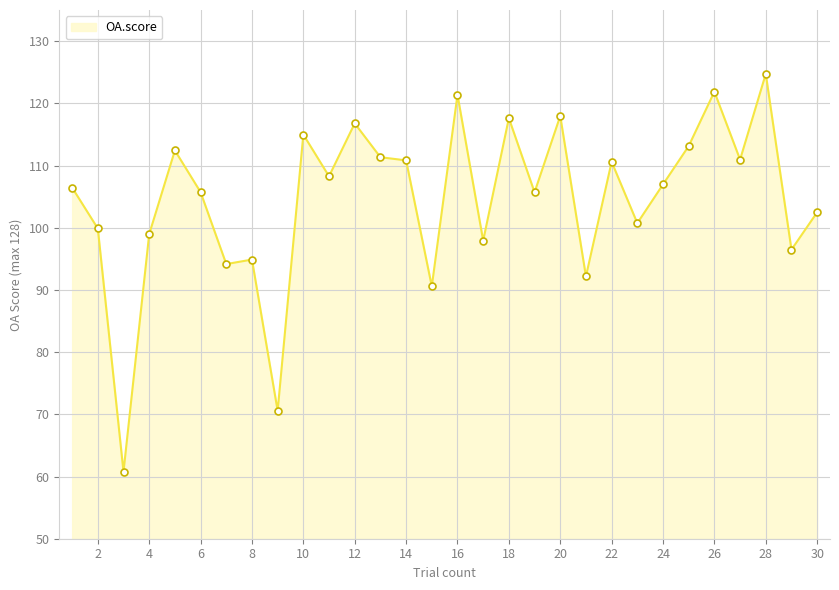

What is the maximum value shown in the chart?

124.7